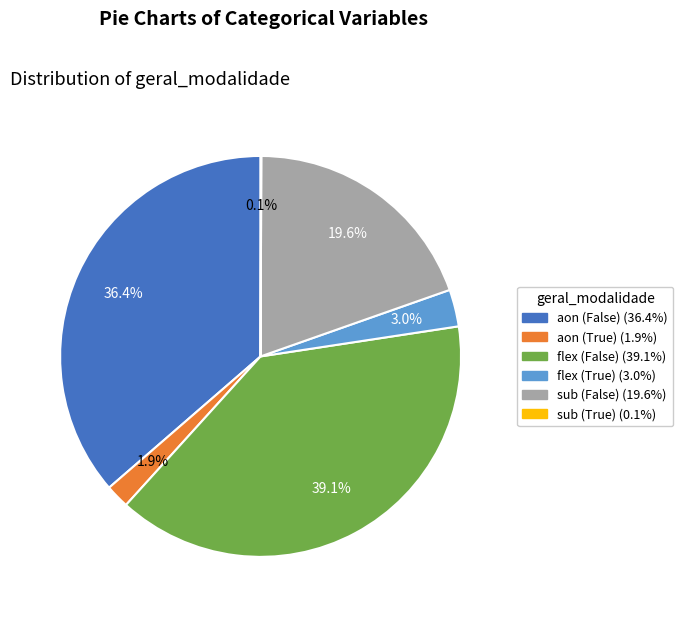

Is there any slice that represents more than half of the pie?

No